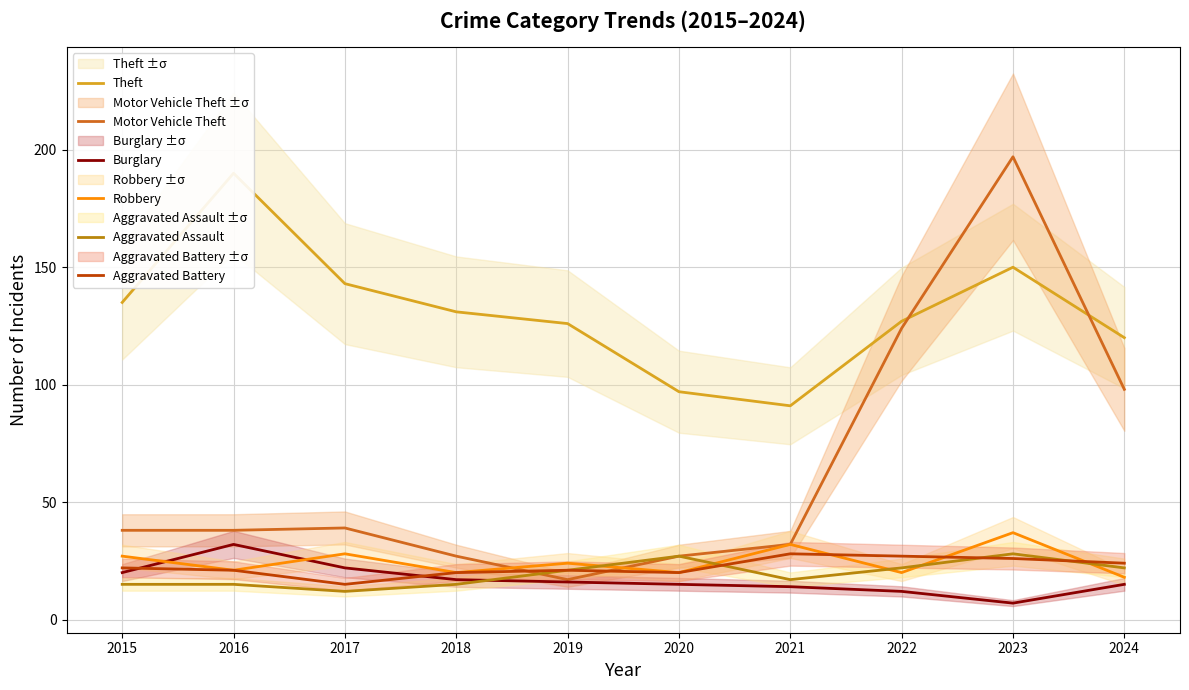

What is the value of the Robbery point at the 8th from the left?

20